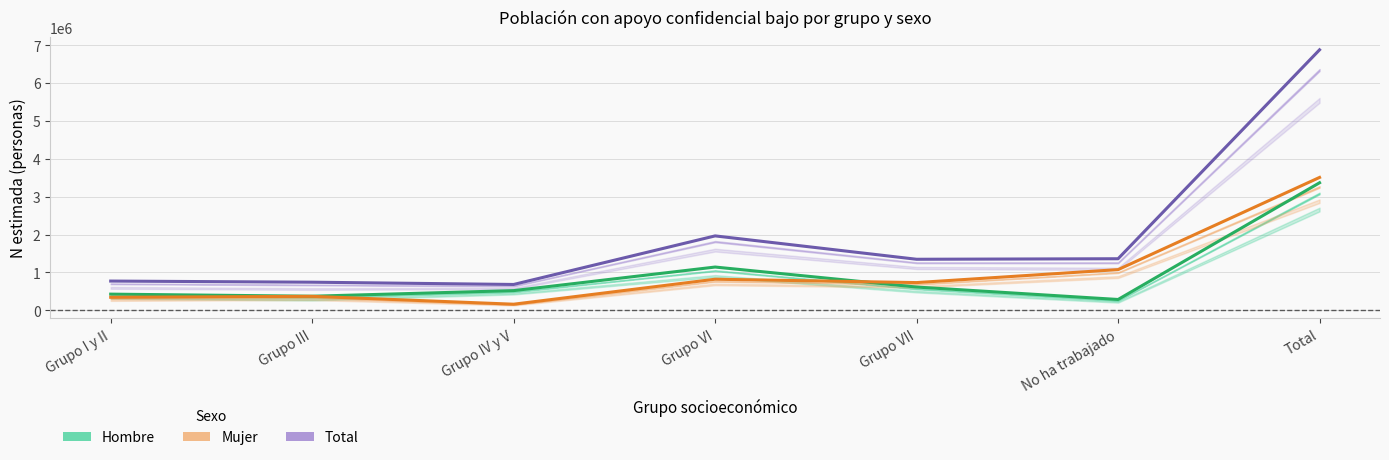

What is the sum of the Total values at No ha trabajado and Total?

8239618